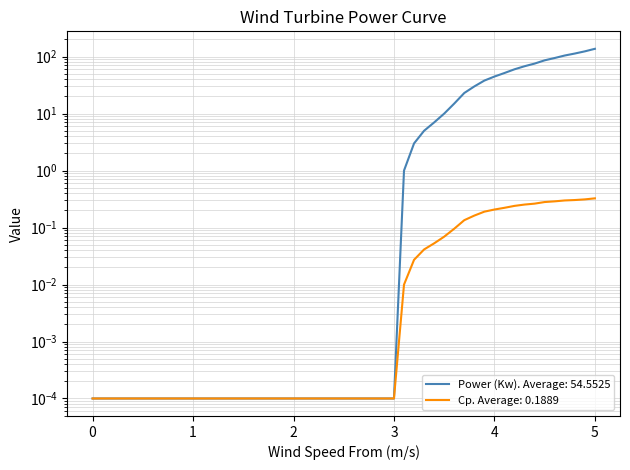

Which series has the largest total across all categories?

Power (Kw)